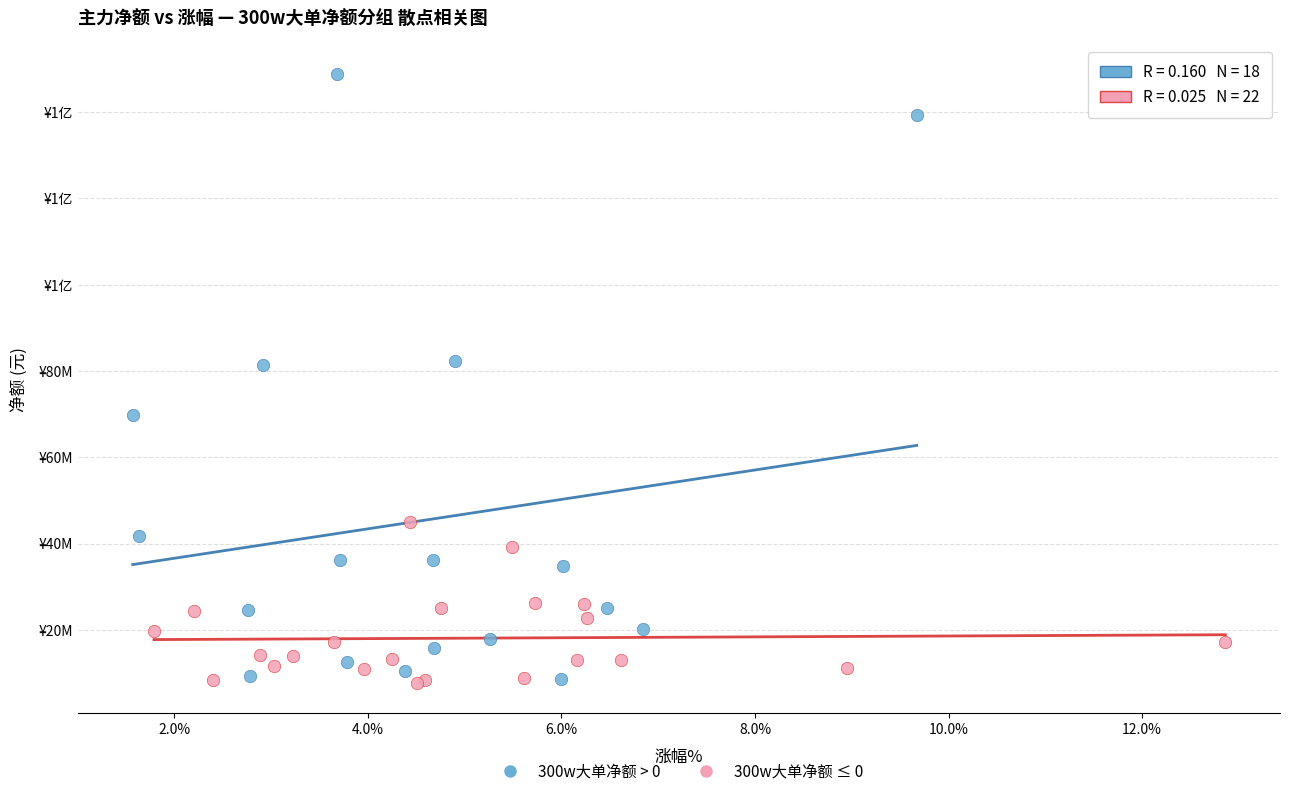

What are all the series names shown in the legend?

300w大单净额 > 0, 300w大单净额 ≤ 0